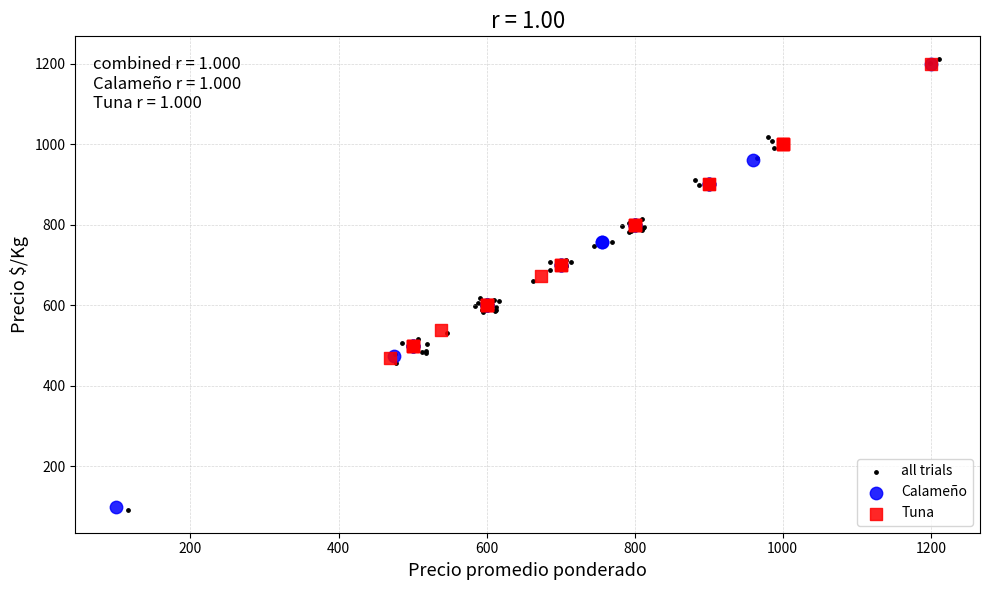

Which series has the largest Y range (max minus min)?

all trials